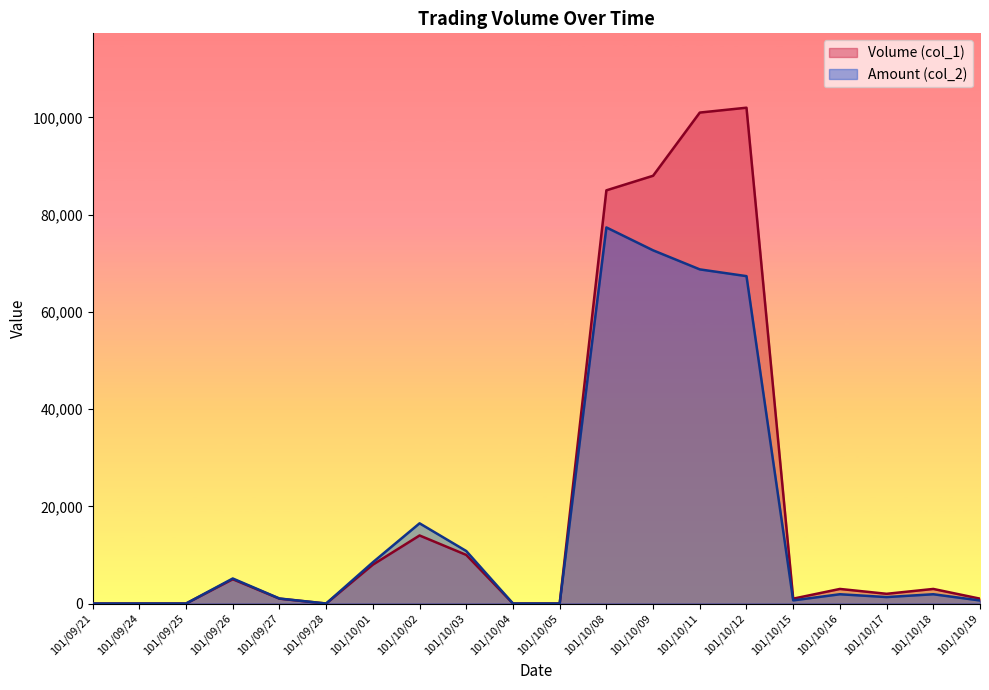

What is the difference between the Amount (col_2) values at 101/09/25 and 101/09/26?

5150